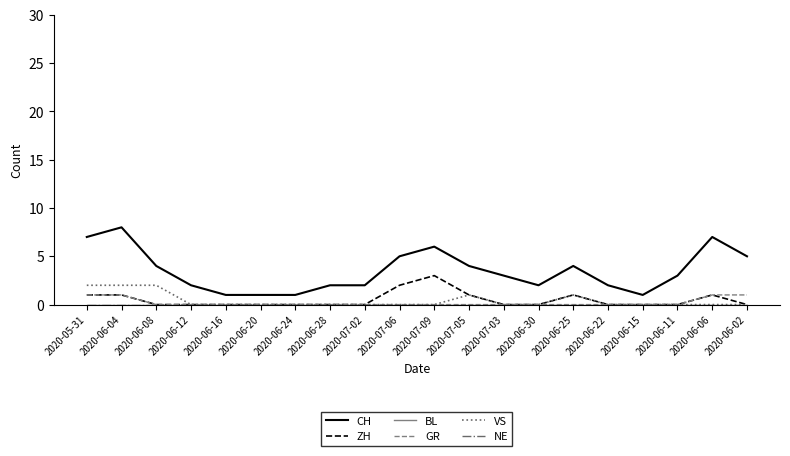

Is this an area chart (filled region under the line)?

No